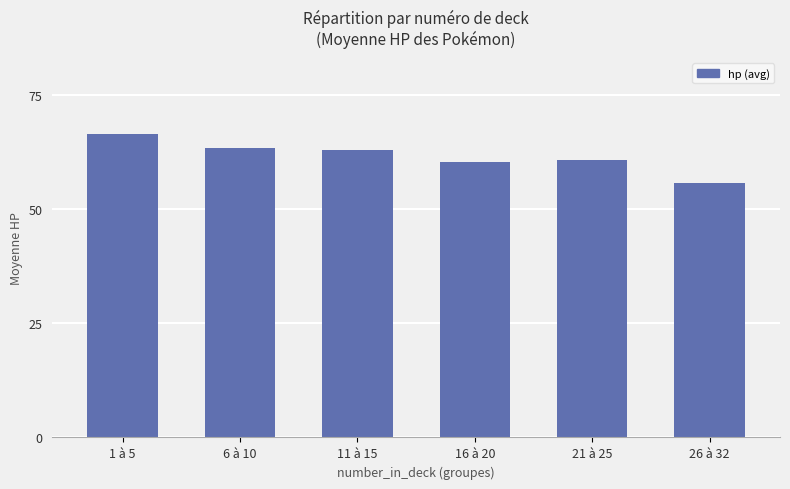

Count the number of categories in the chart.

6